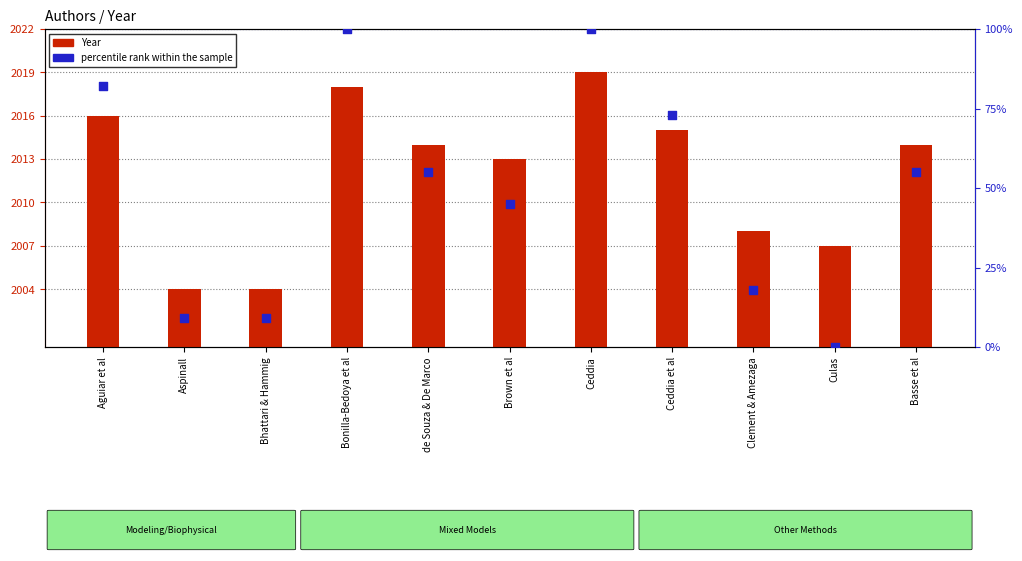

What are all the series names shown in the legend?

Year, percentile rank within the sample